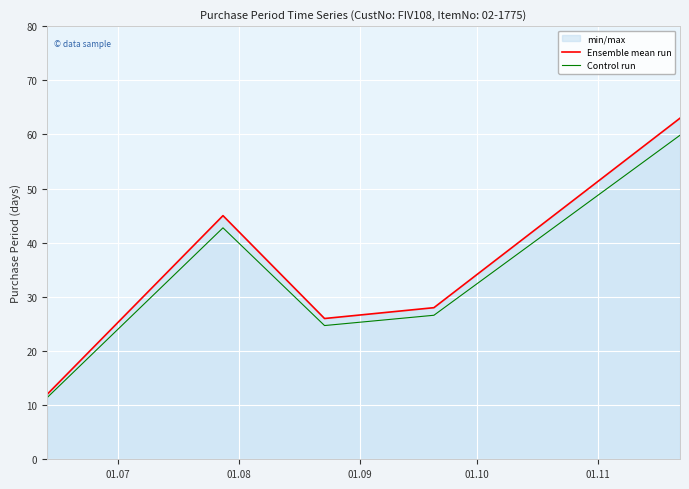

Reading right to left, list all the values displayed in this chart.

Ensemble mean run: 63.0	28.0	26.0	45.0	12.0
Control run: 59.8	26.6	24.7	42.8	11.4